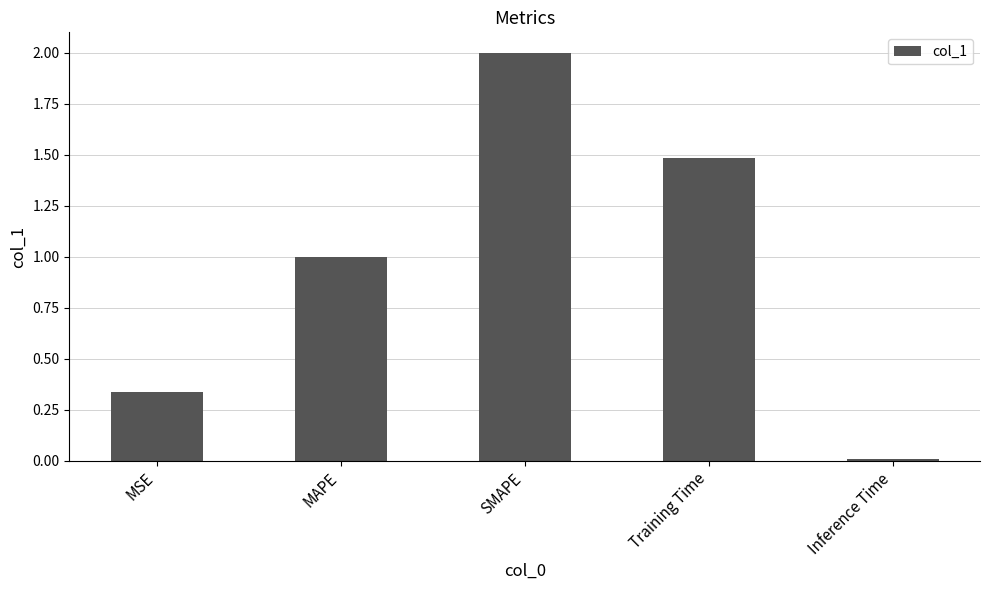

The value at SMAPE is 2.0. True or false?

True